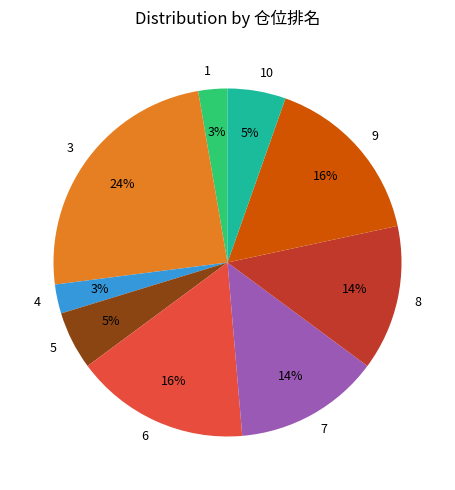

To the nearest percent, what portion does 8 represent?

14%